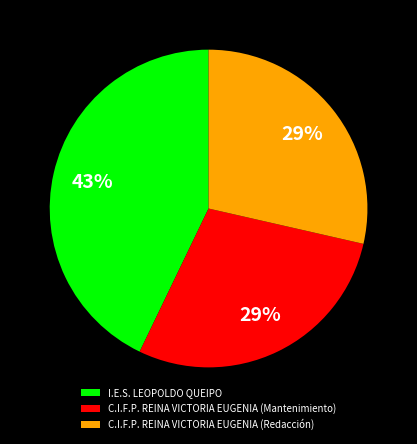

What percentage is the C.I.F.P. REINA VICTORIA EUGENIA (Redacción) slice, to the nearest percent?

29%